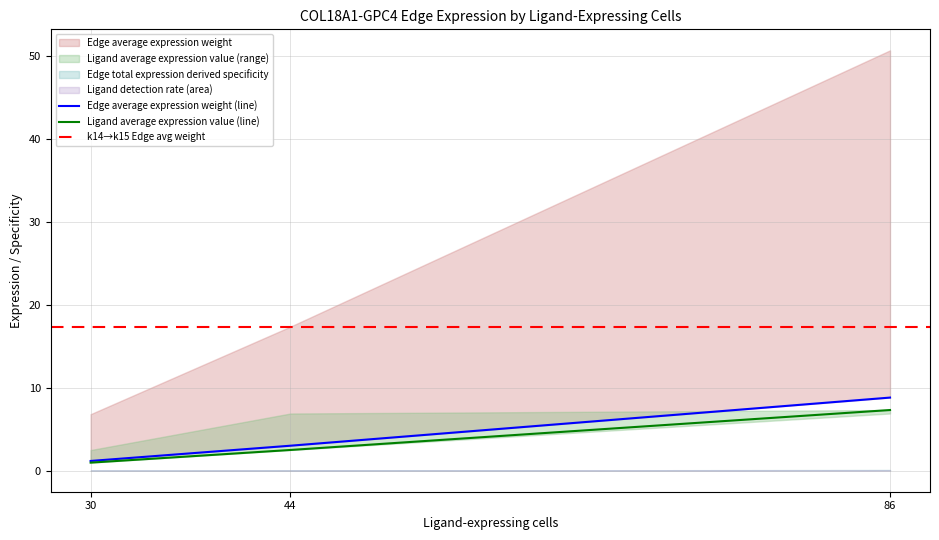

Rank the categories by Edge total expression derived specificity value from highest to lowest.

86, 44, 30